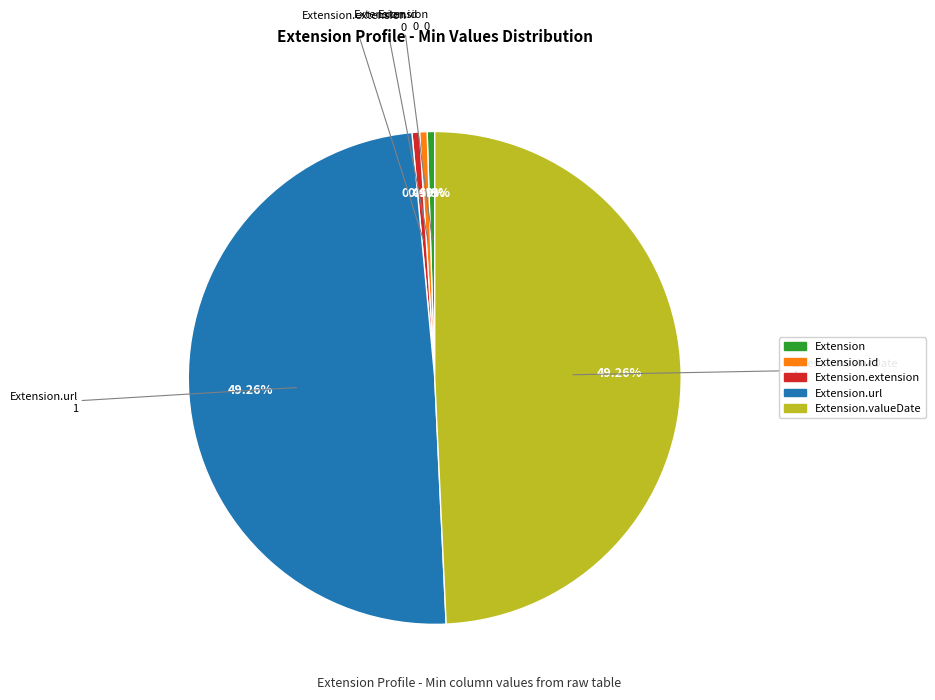

Is there any slice that represents more than half of the pie?

No